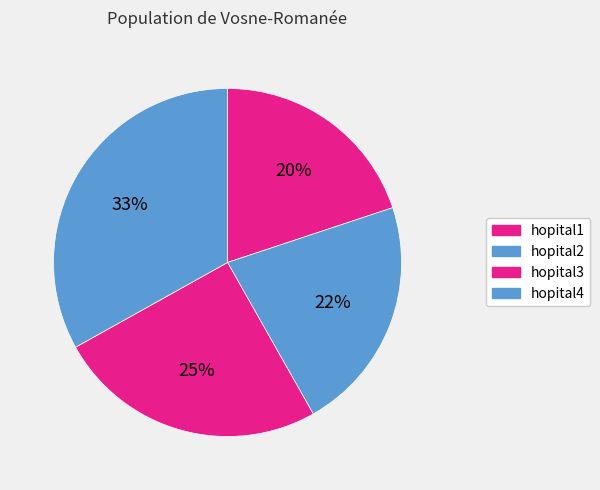

Rank the categories by value from highest to lowest.

hopital4, hopital3, hopital2, hopital1